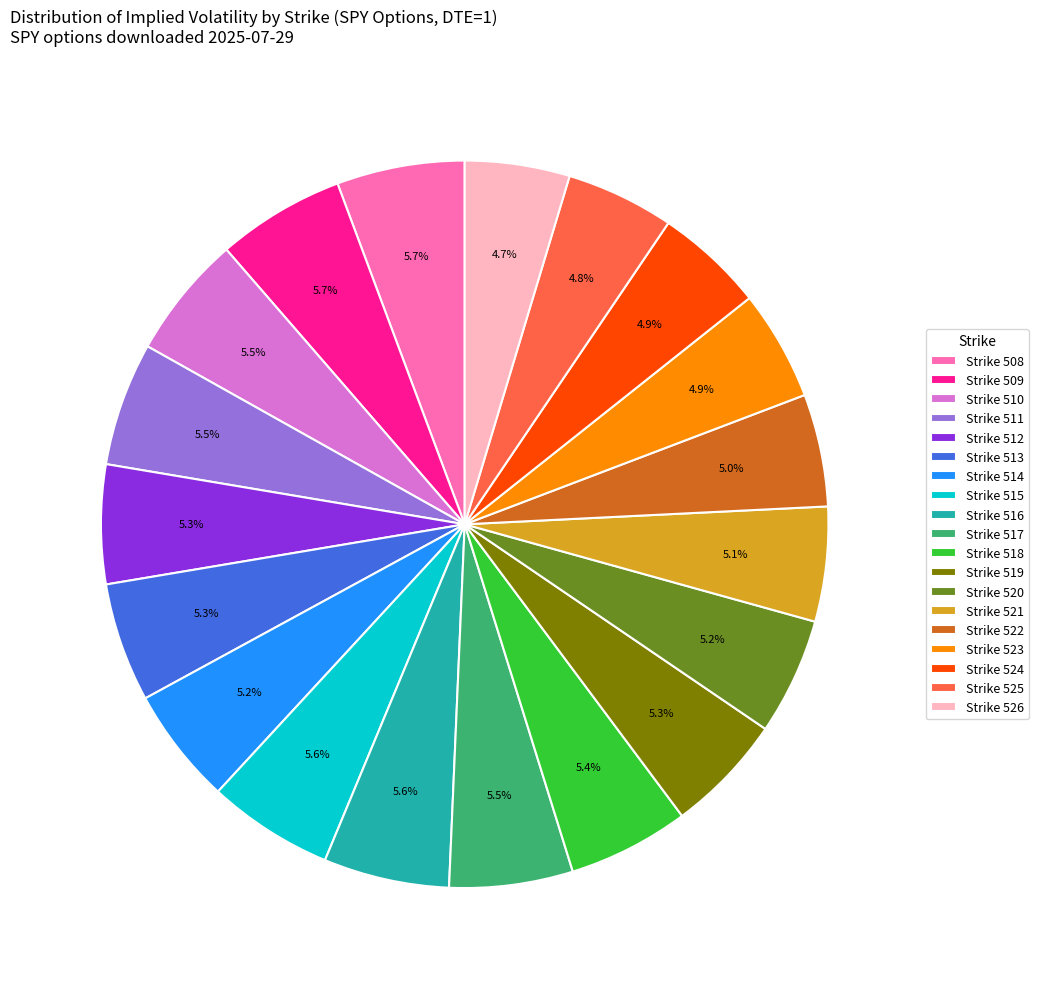

How many segments does this pie chart have?

19